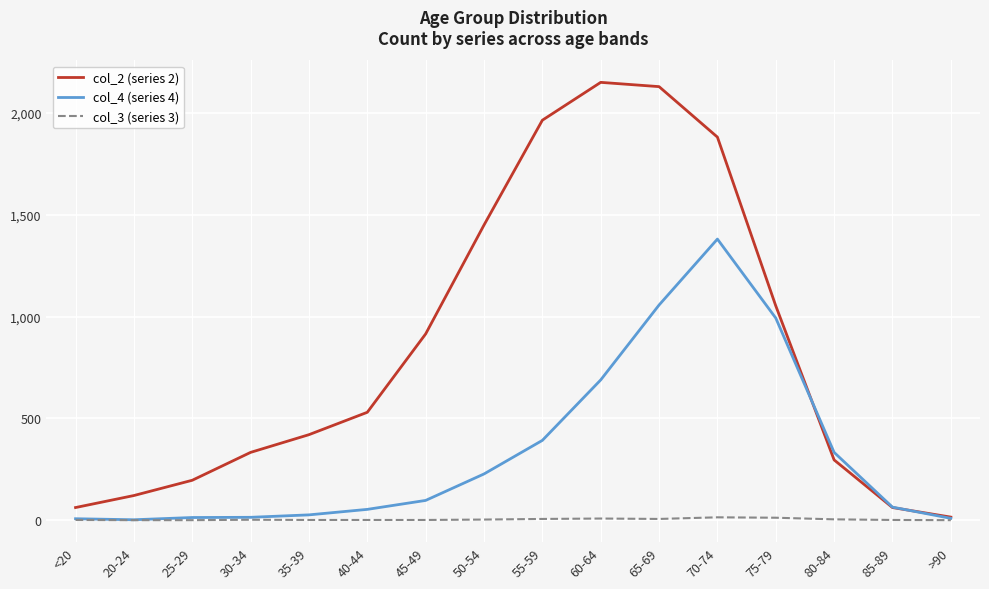

Does the chart display data point markers on the line(s)?

No